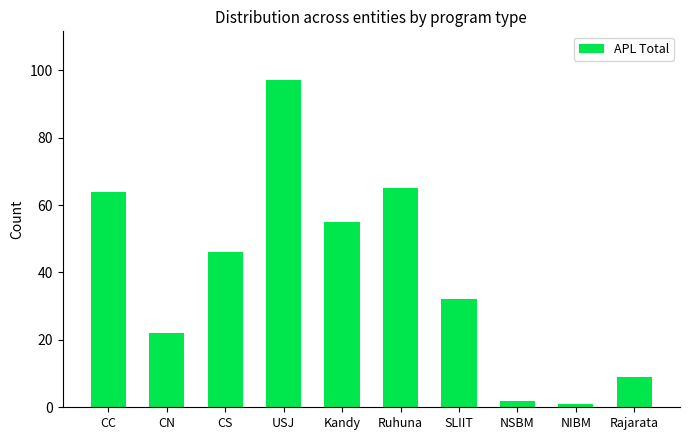

List the labels in order of value, smallest first.

NIBM, NSBM, Rajarata, CN, SLIIT, CS, Kandy, CC, Ruhuna, USJ